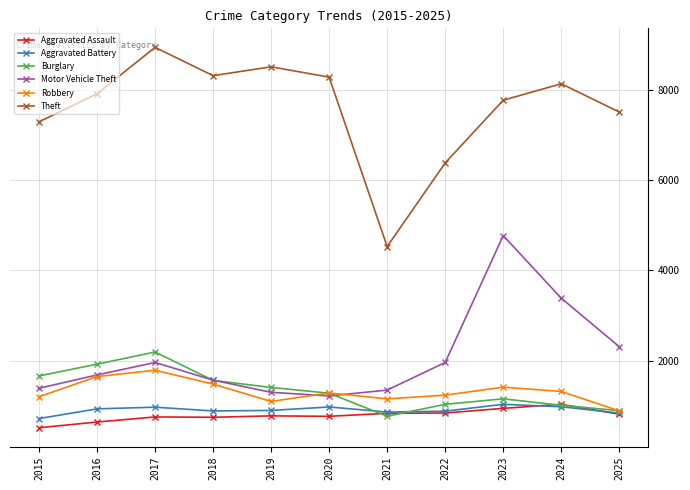

Between 2016 and 2021, which series saw the biggest shift?

Theft